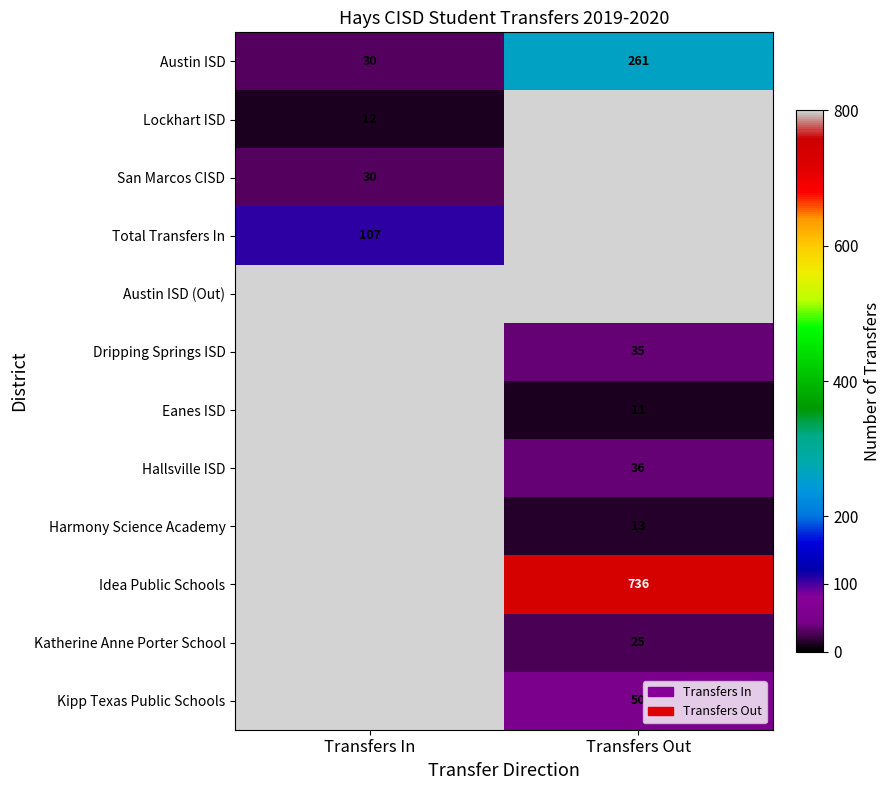

The value of Eanes ISD at Transfers Out is 3. True or false?

False